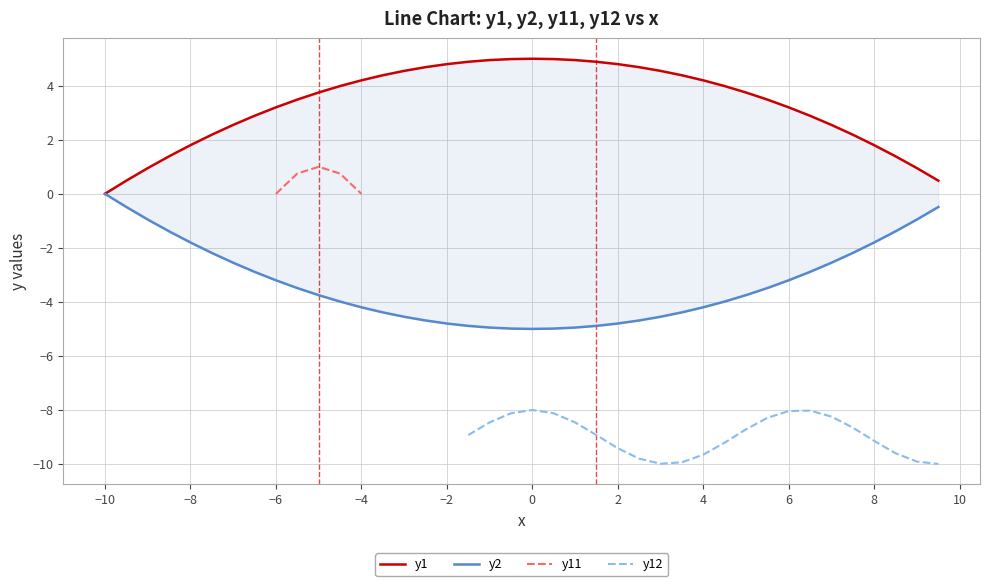

Which series has the largest total across all categories?

y1